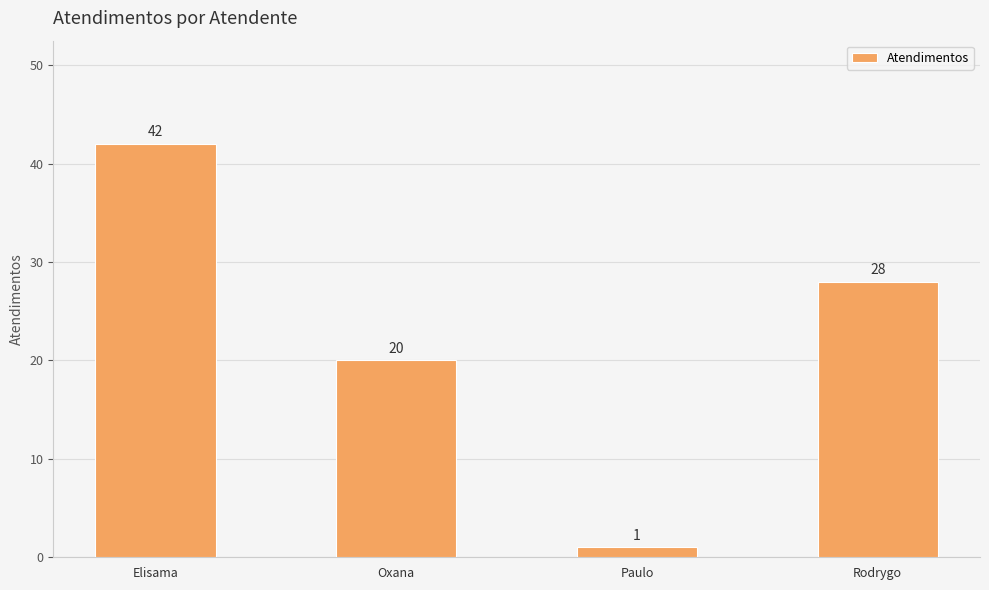

Rank the categories by value from highest to lowest.

Elisama, Rodrygo, Oxana, Paulo